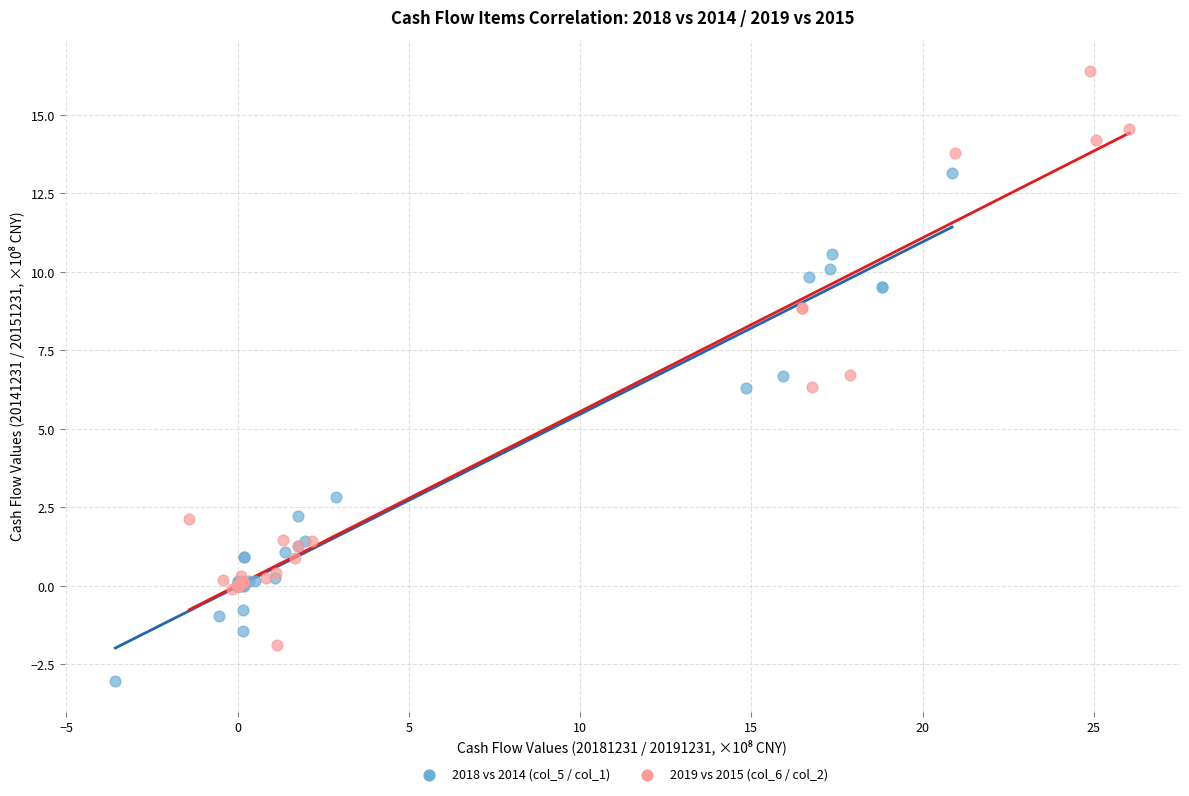

What are all the series names shown in the legend?

2018 vs 2014 (col_5 / col_1), 2019 vs 2015 (col_6 / col_2)